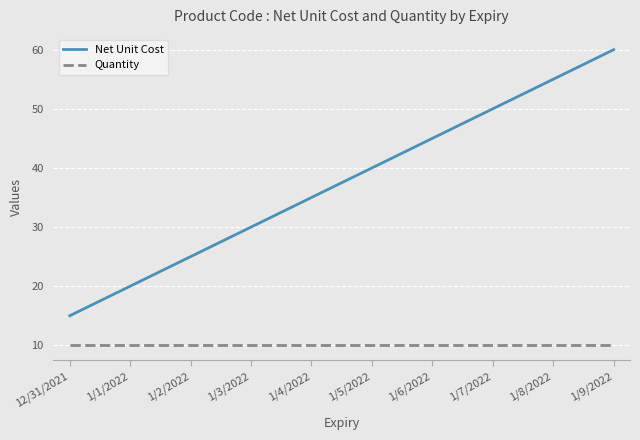

Between 1/2/2022 and 1/8/2022, which series saw the biggest shift?

Net Unit Cost